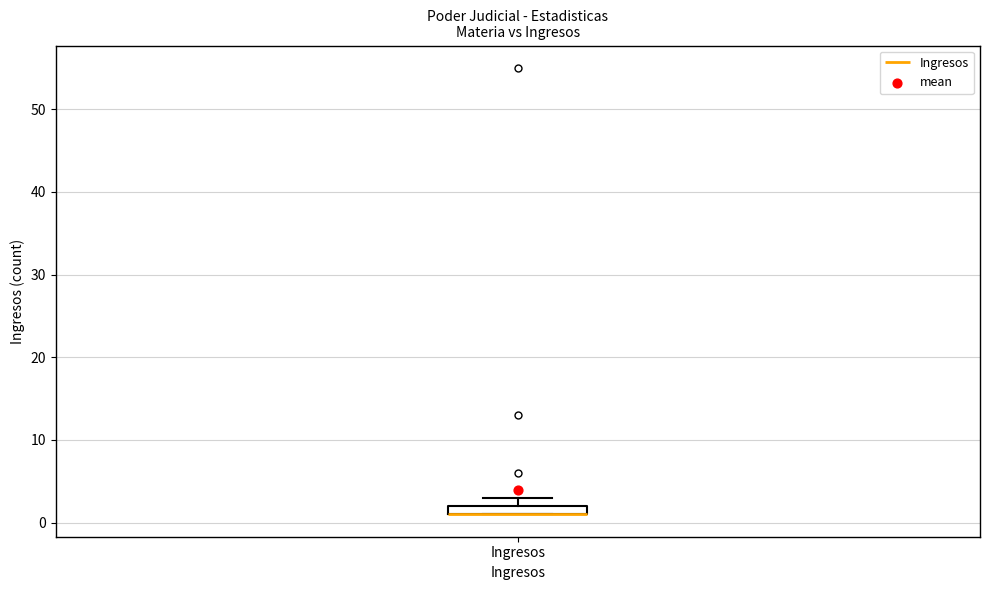

Where is the lower edge of the box for Ingresos on the y-axis? The values are not printed on the chart, so give them approximately, as read against the axis.

1